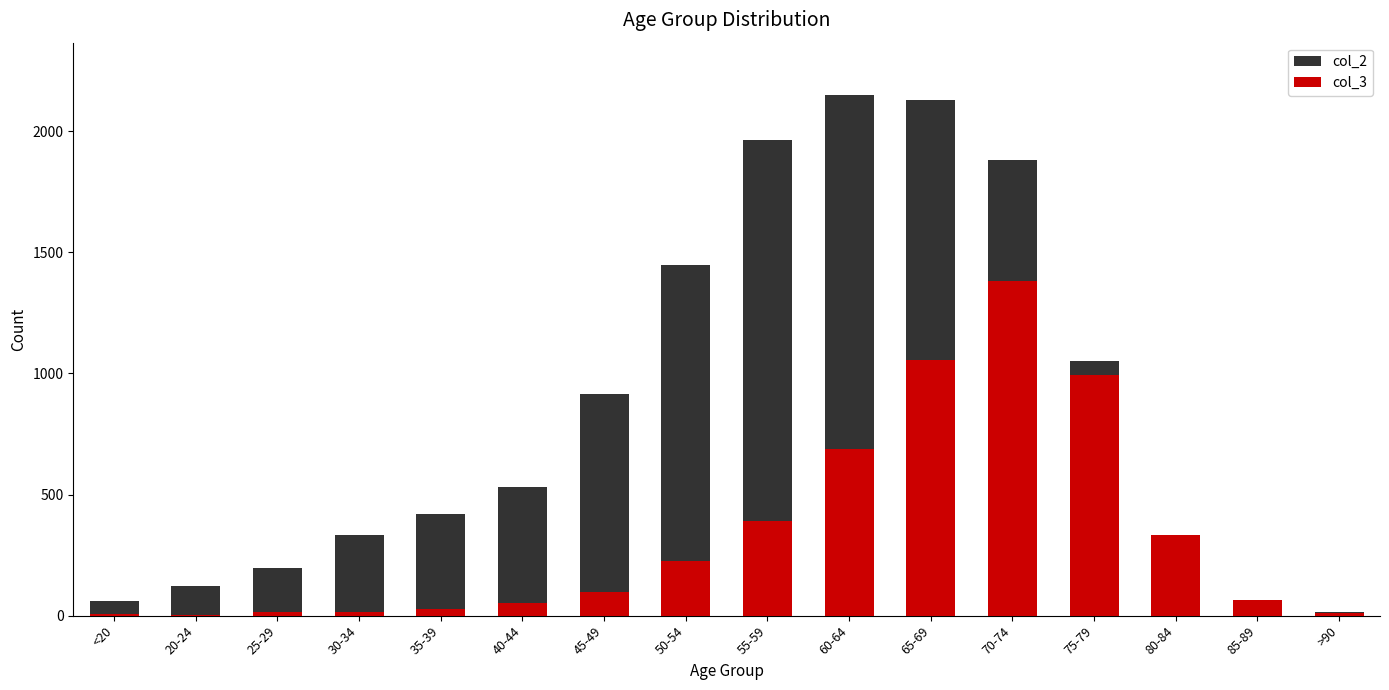

At which category is the sum across all series the highest?

70-74